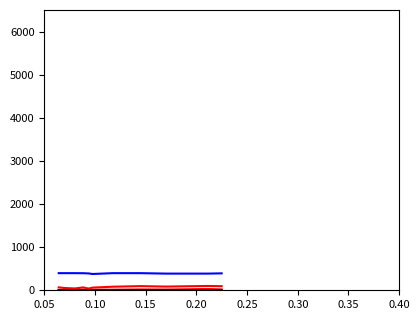

Count the number of data series in this chart.

6